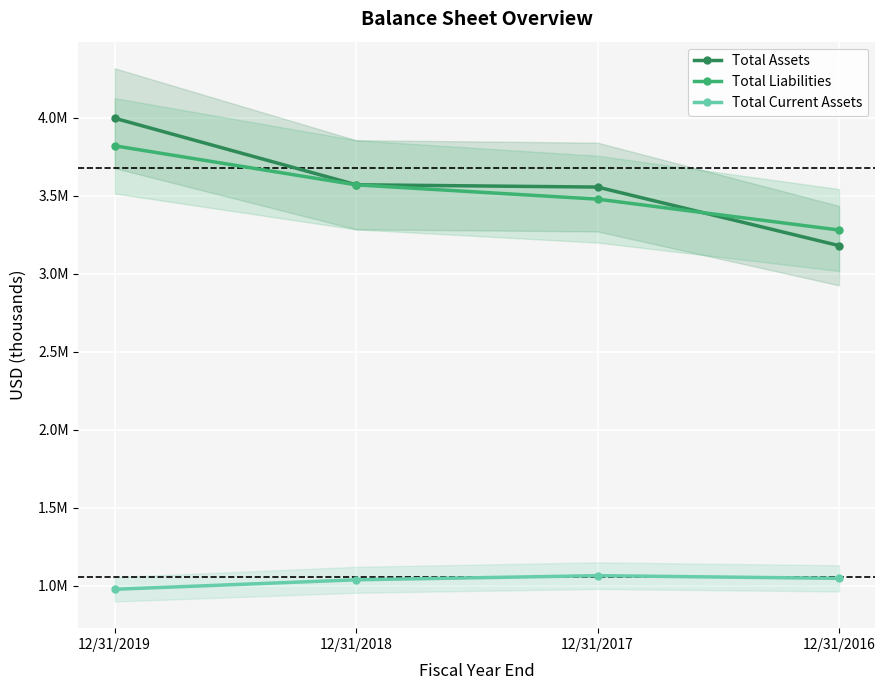

What is the sum of all Total Assets values?

14309313